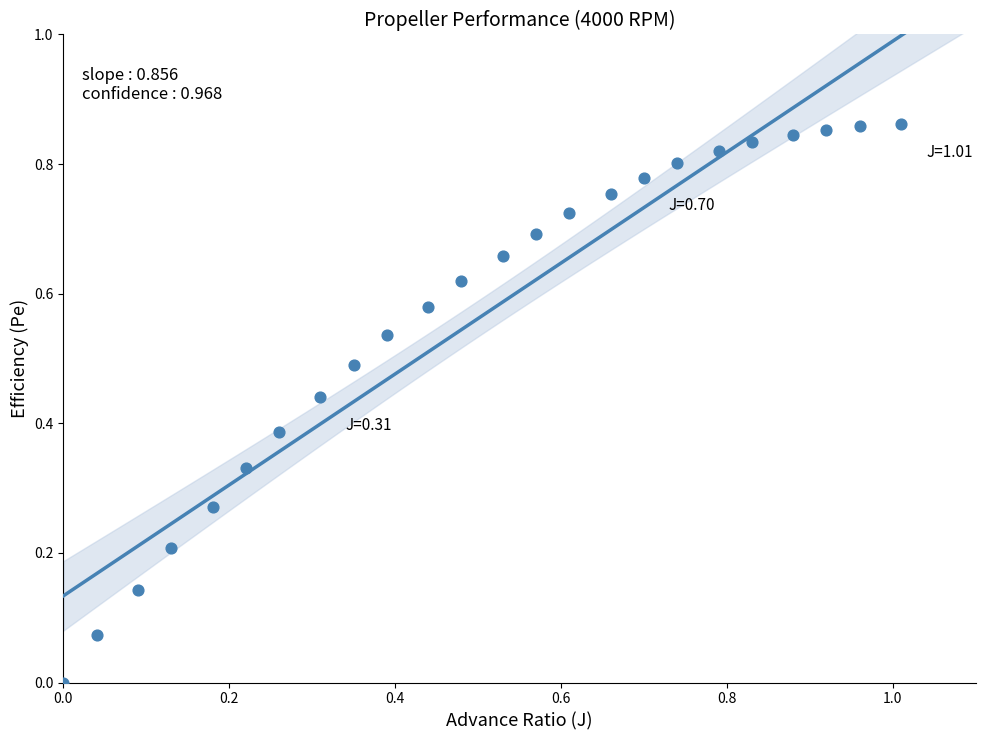

What is the range of X values (max minus min)?

1.0